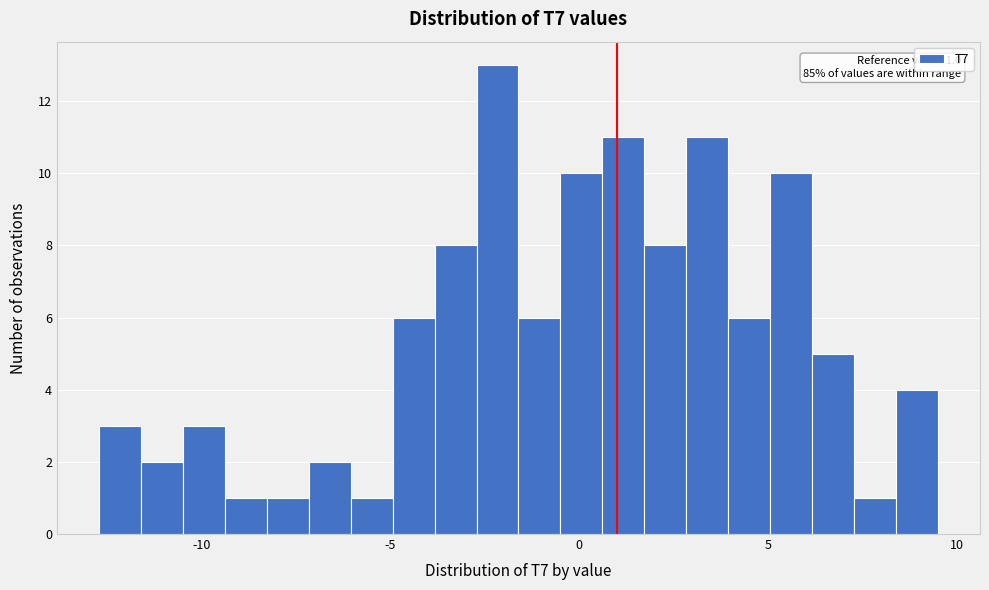

Read against the x-axis, roughly where is the centre of the tallest bar?

-2.0